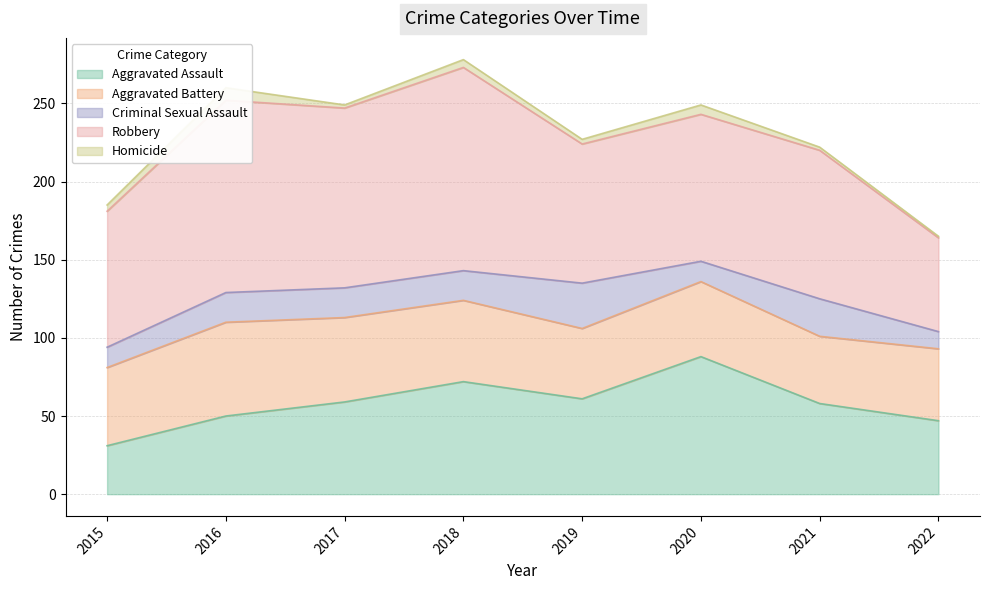

What is the difference between the Homicide values at 2017 and 2020?

4